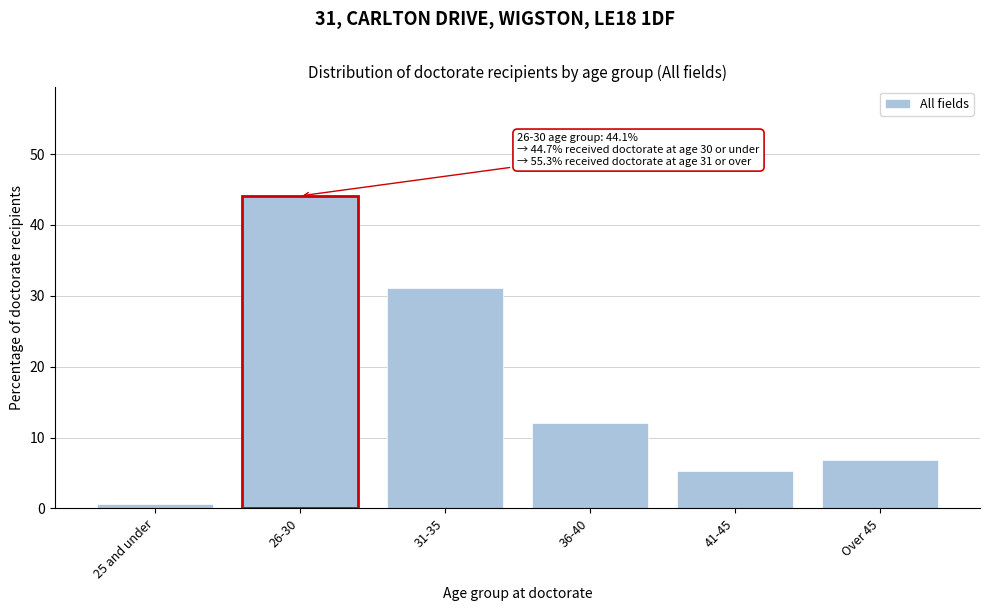

Reading left to right, what are all the values shown in this chart?

25 and under=0.6	26-30=44.1	31-35=31.1	36-40=12.0	41-45=5.3	Over 45=6.9